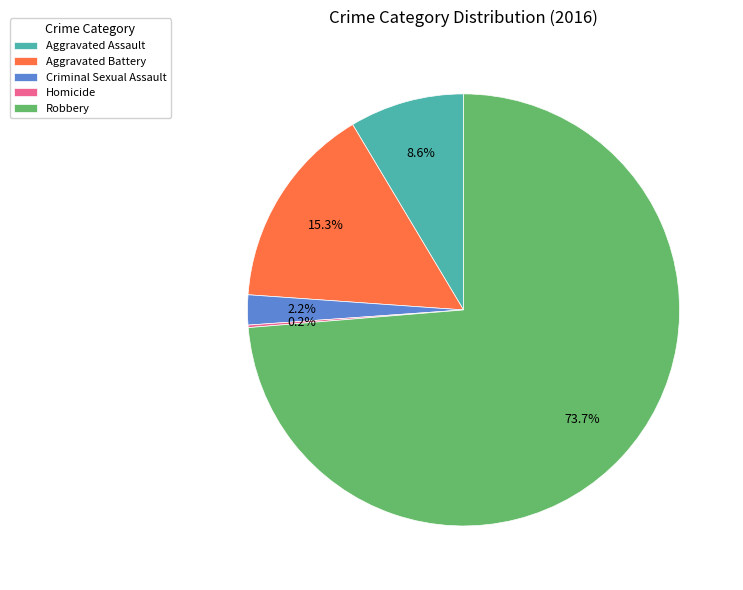

What portion of the pie excludes Aggravated Battery?

84.7%